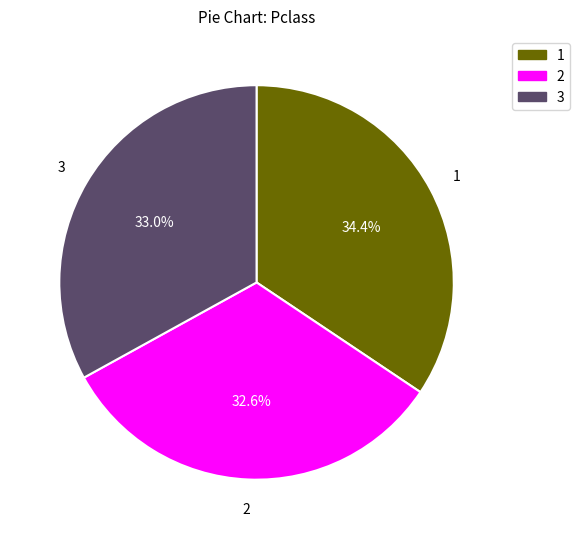

Count the number of slices in the pie.

3